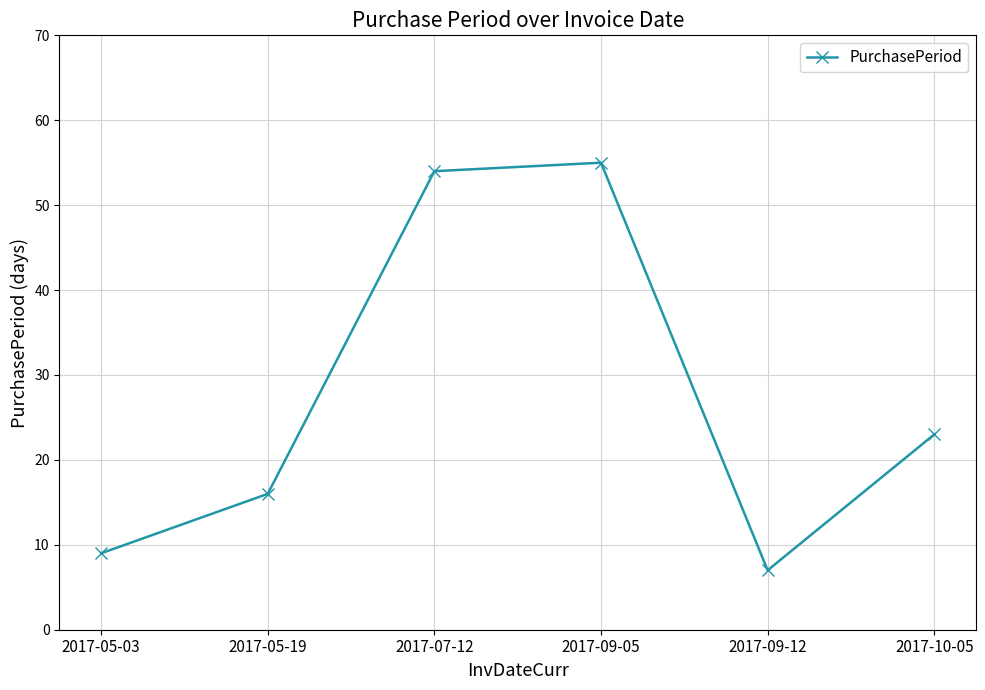

What is the sum of all values?

164